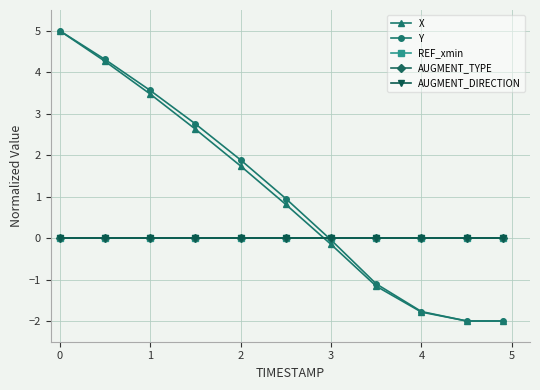

Is this an area chart (filled region under the line)?

No